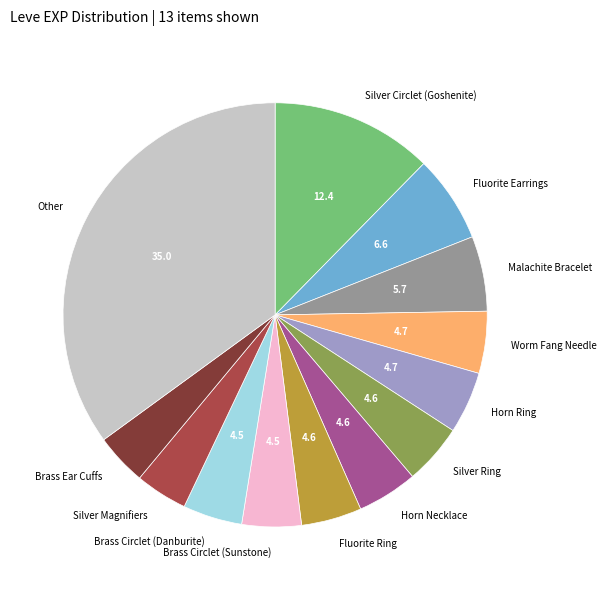

The Brass Circlet (Sunstone) slice represents 5% of the pie. True or false?

True